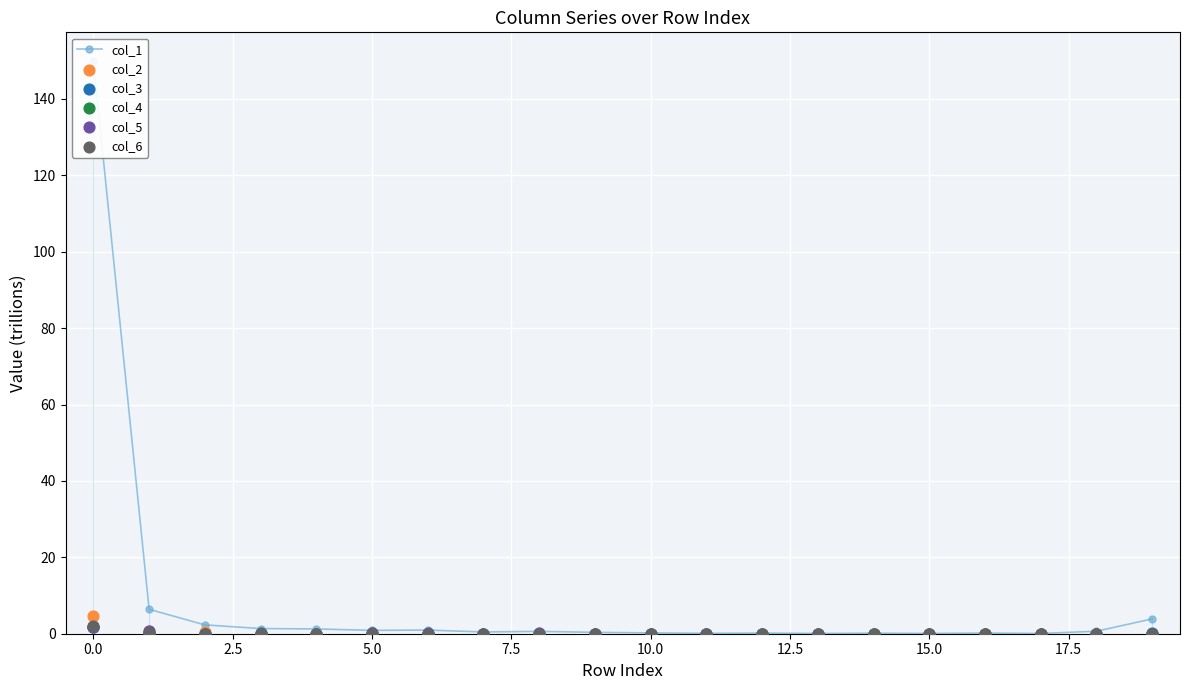

Which series reaches the maximum Y coordinate?

col_1